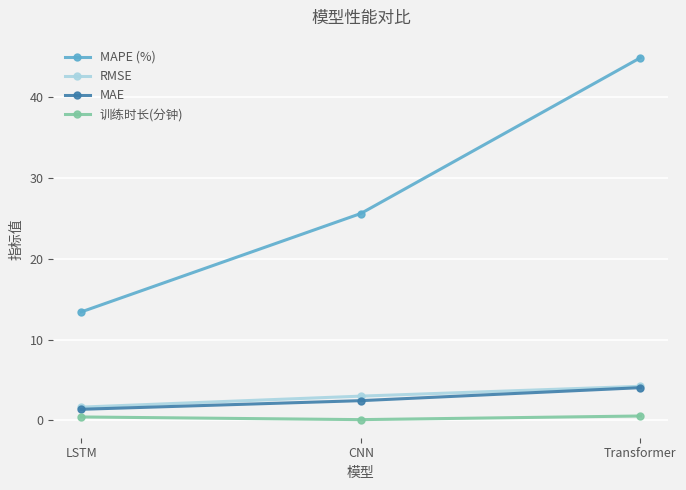

Read the MAE value at CNN.

2.4